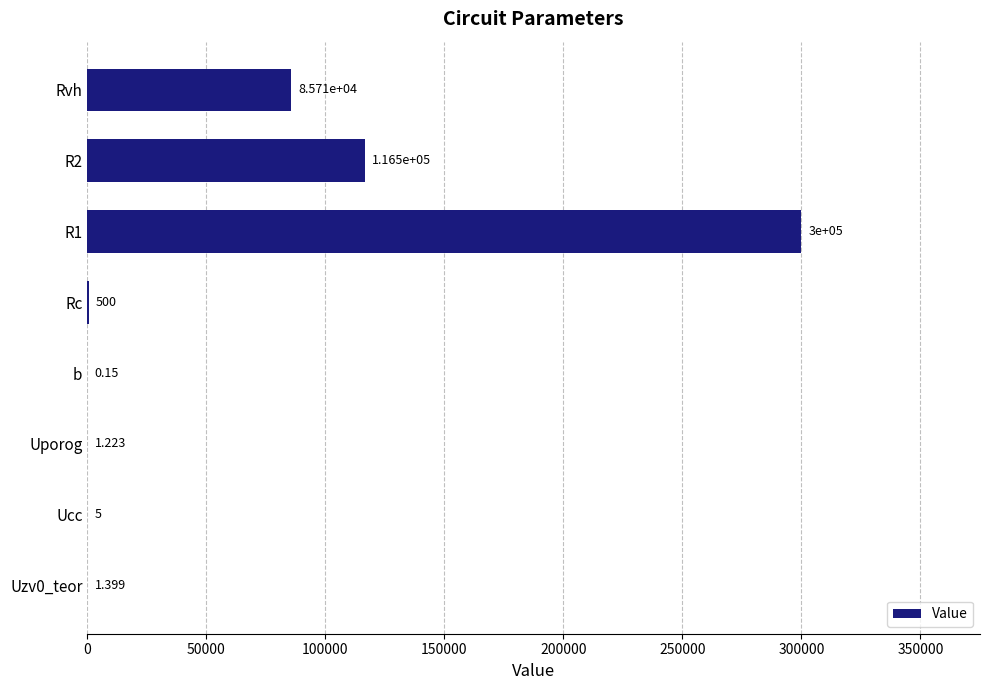

Between Uporog and Ucc, which is larger?

Ucc